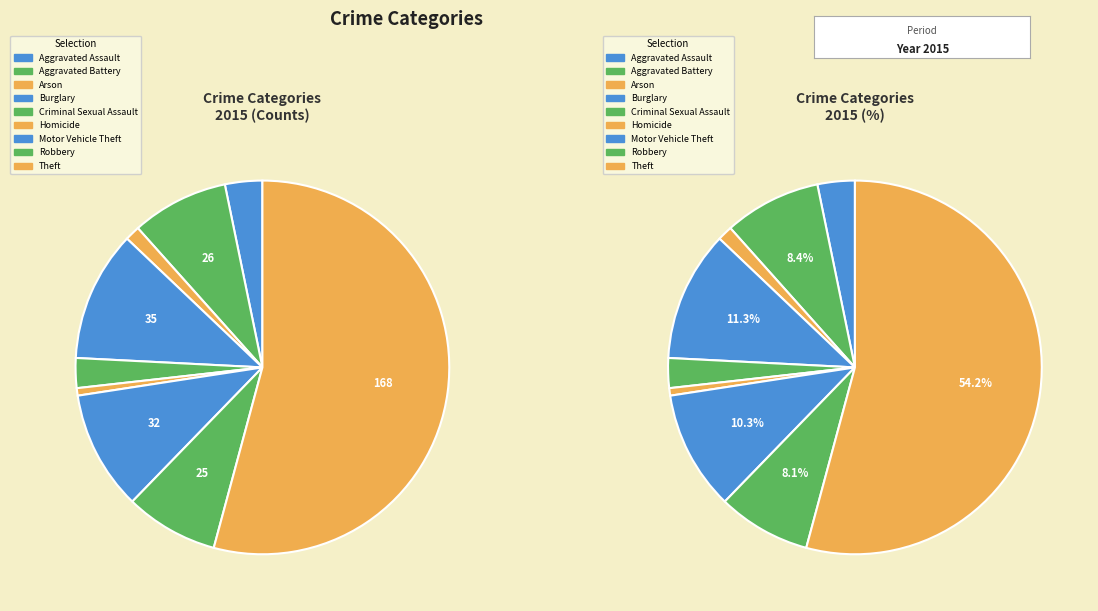

Rank the categories by value from highest to lowest.

Theft, Burglary, Motor Vehicle Theft, Aggravated Battery, Robbery, Aggravated Assault, Criminal Sexual Assault, Arson, Homicide